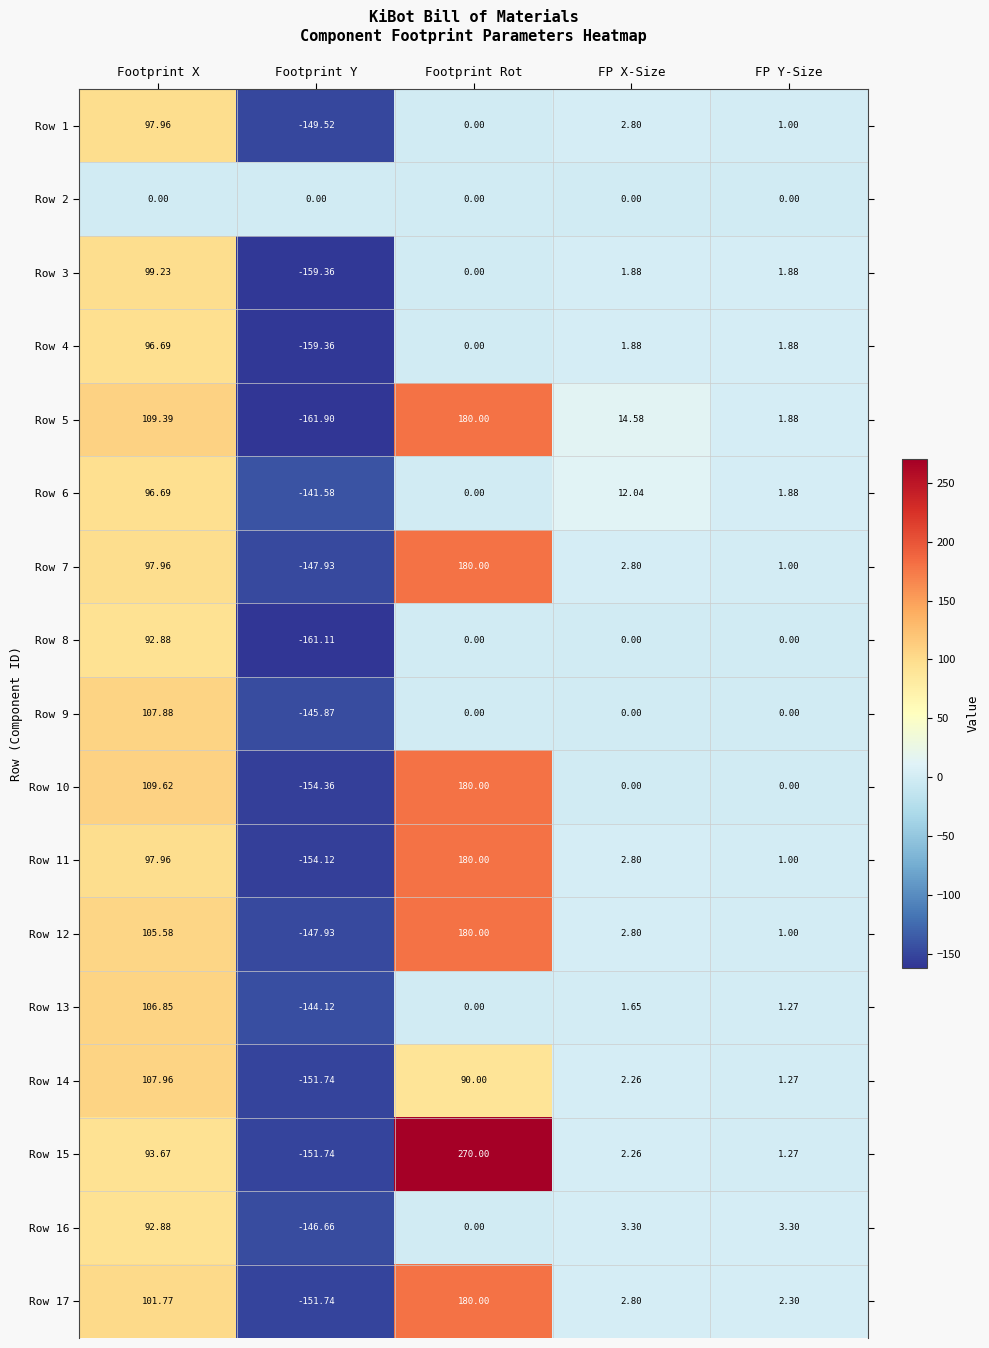

What is the minimum value shown in the chart?

-161.9